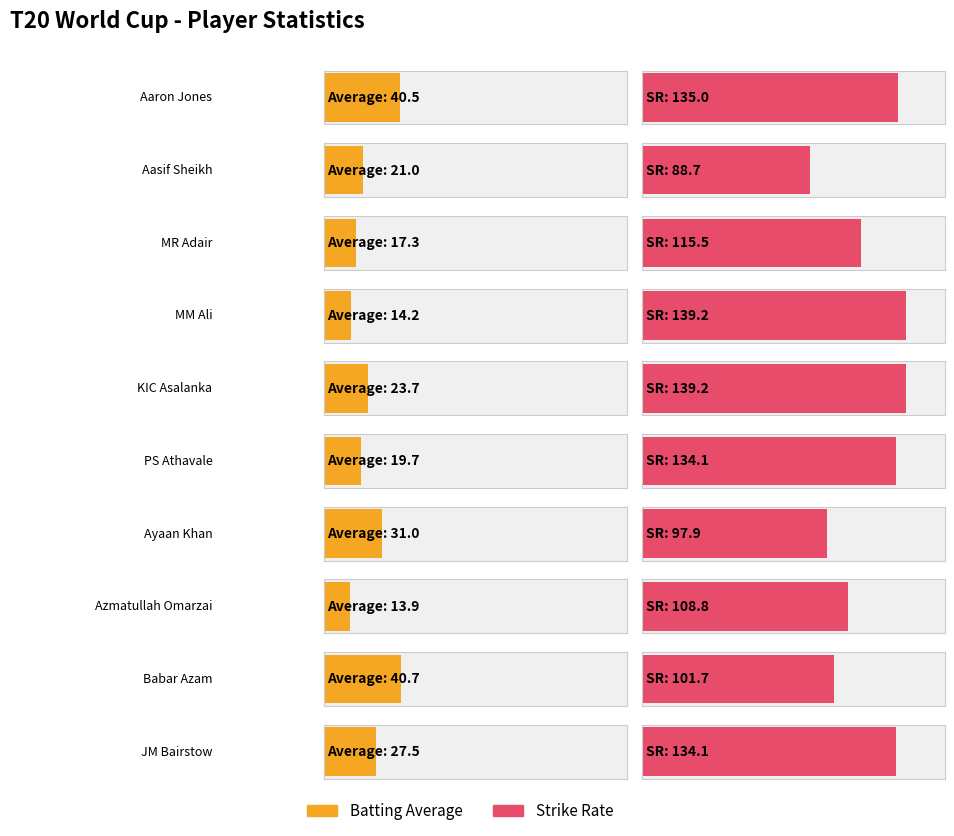

Which has a higher value, MR Adair or Ayaan Khan?

Ayaan Khan